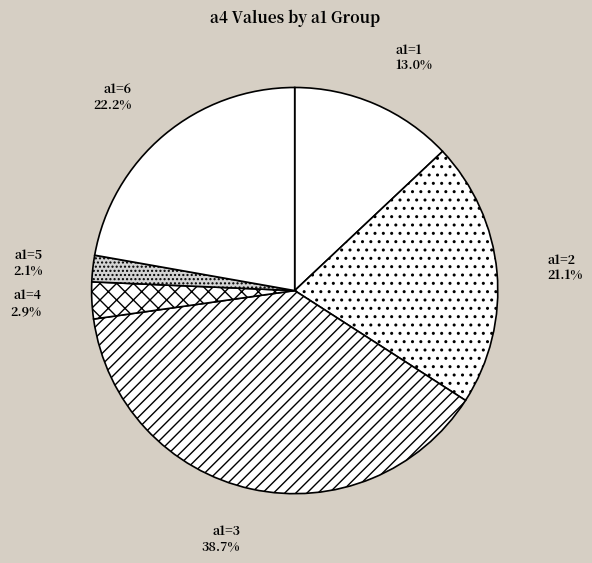

Count the number of slices in the pie.

6